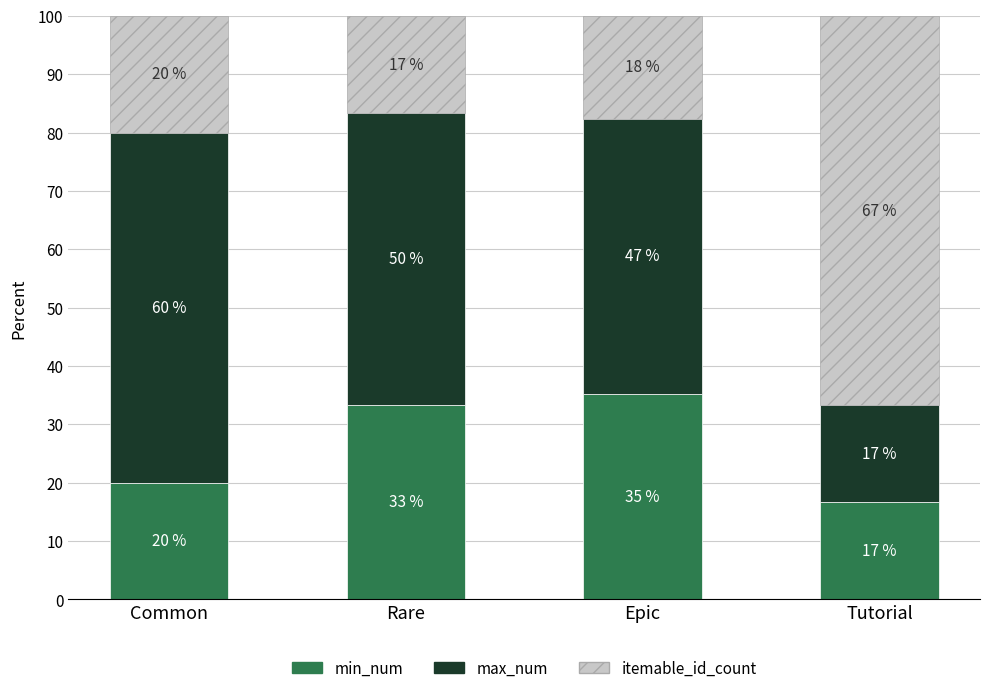

What is the sum of all min_num values?

105.3